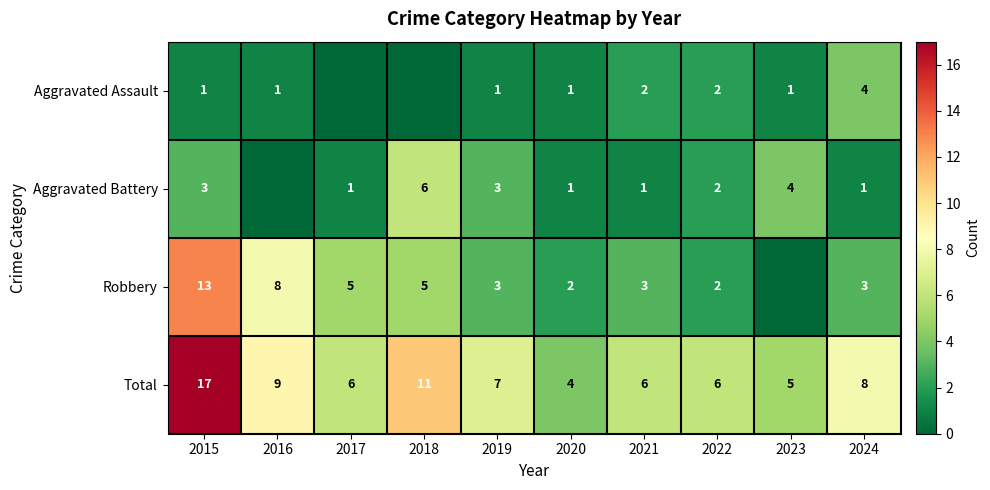

Which series changed the most between 2019 and 2021?

Aggravated Battery